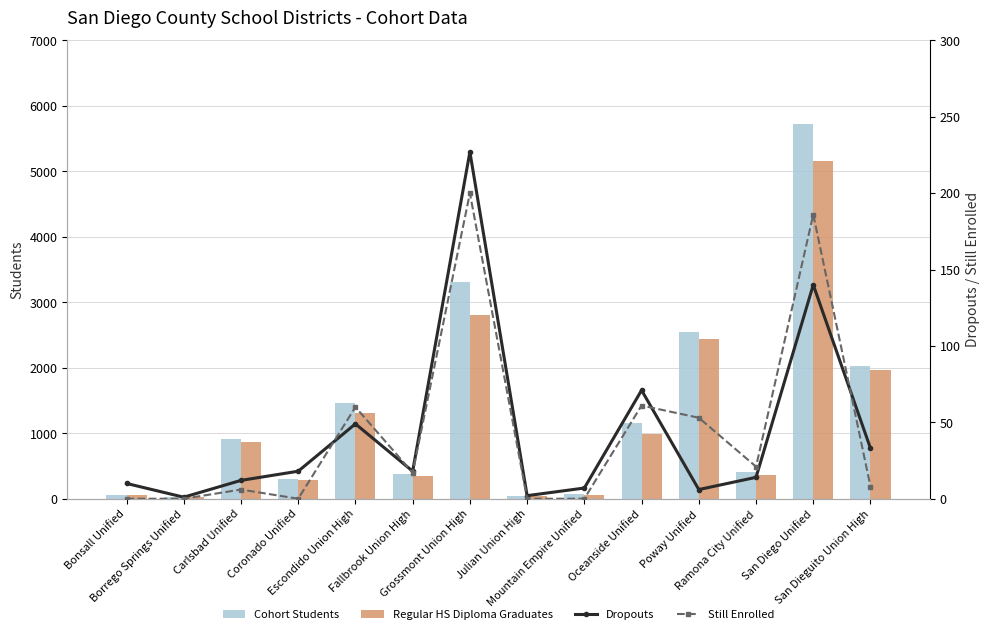

Rank the series at Fallbrook Union High from lowest to highest value.

Still Enrolled, Dropouts, Regular HS Diploma Graduates, Cohort Students